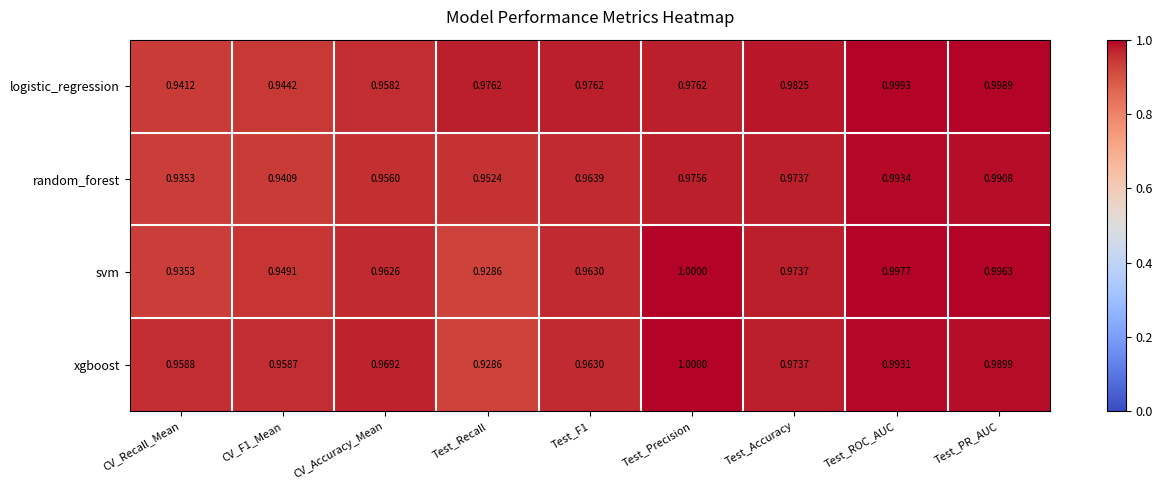

At how many categories does at least one series exceed 0?

9